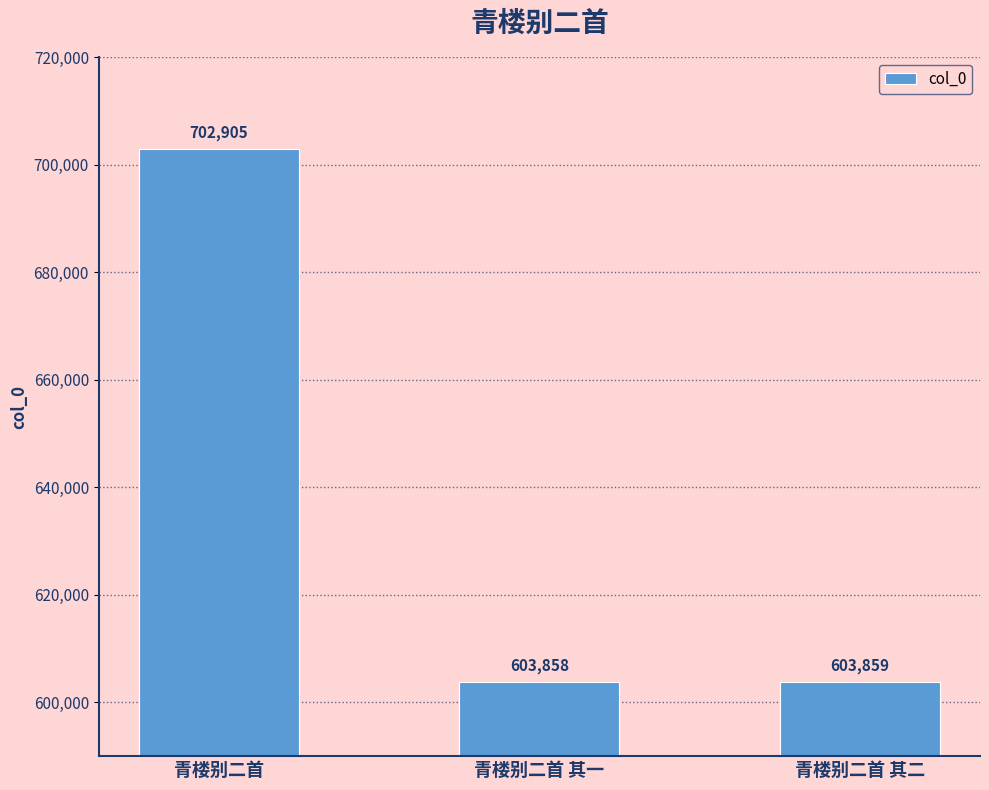

Approximately how many times larger is the value at 青楼别二首 compared to 青楼别二首 其一?

1.2